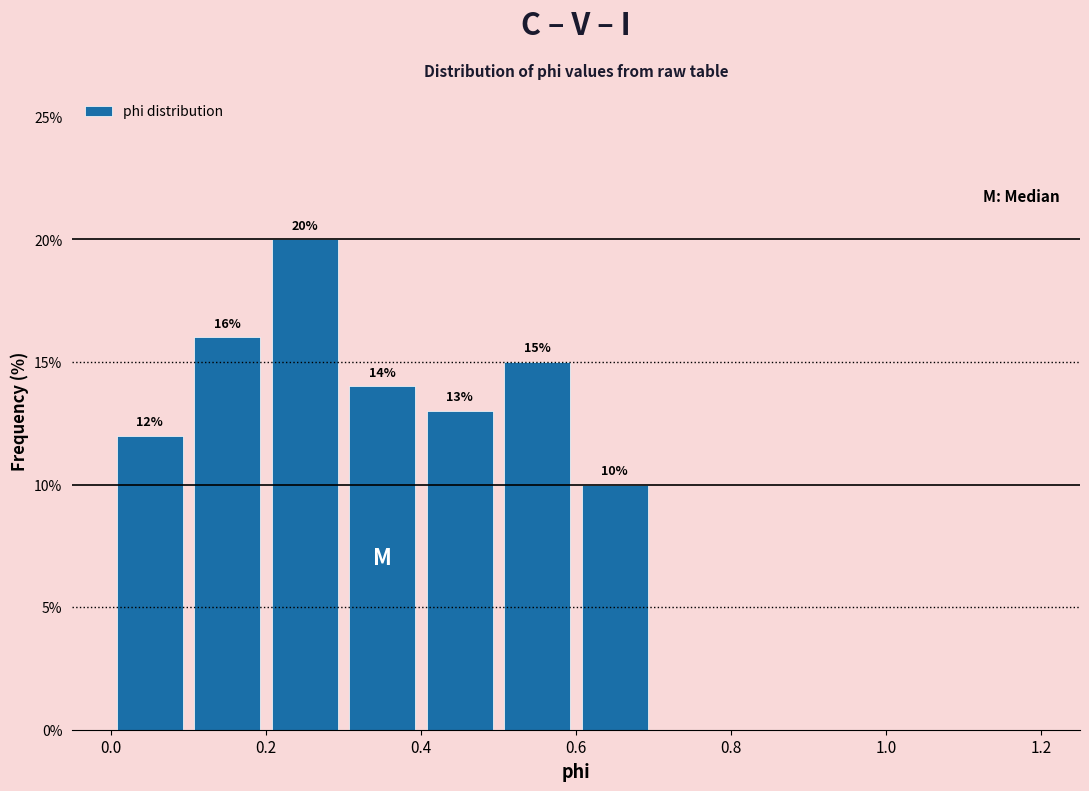

Over which range of the x-axis is the bar tallest?

0.2 to 0.3